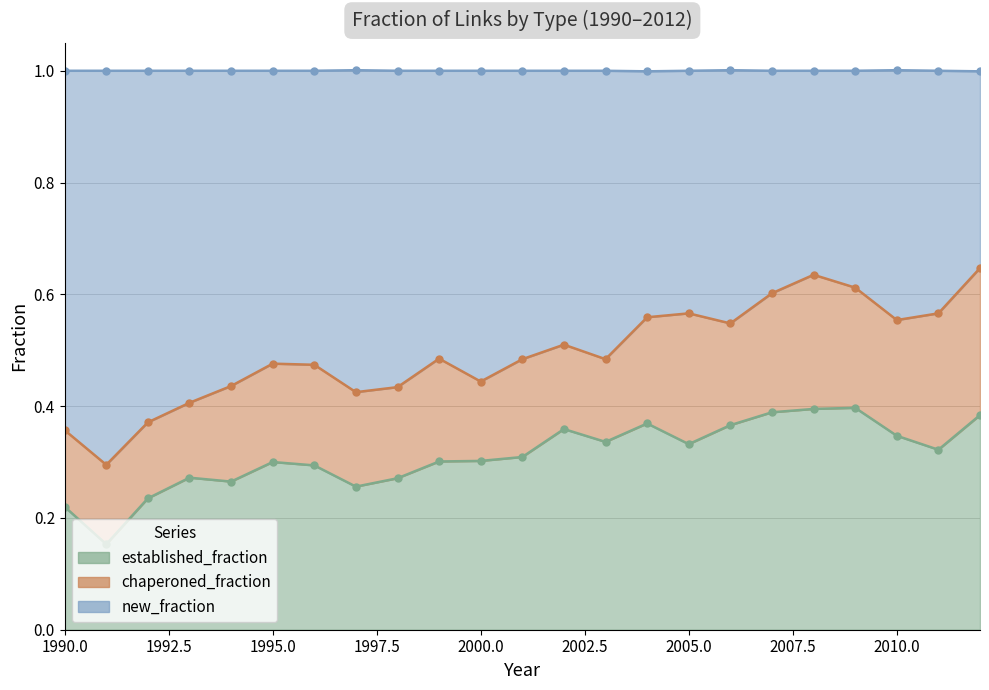

Is it true that established_fraction equals 0.6 at 2012?

False